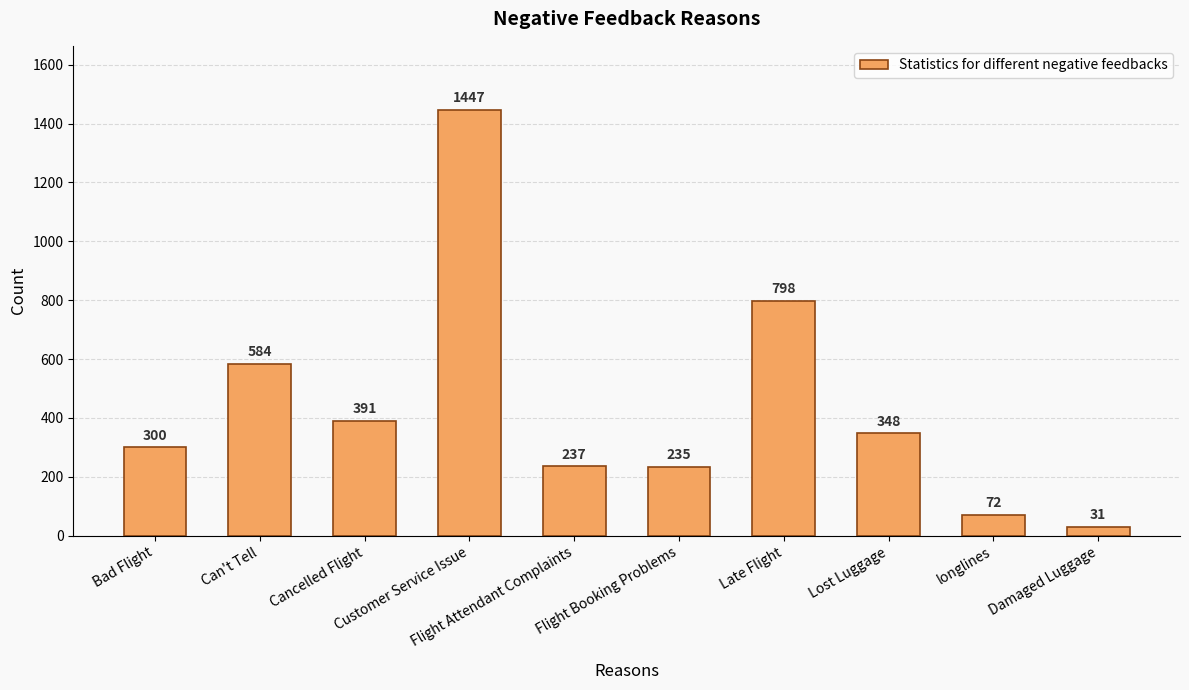

Between Flight Booking Problems and Cancelled Flight, which is larger?

Cancelled Flight